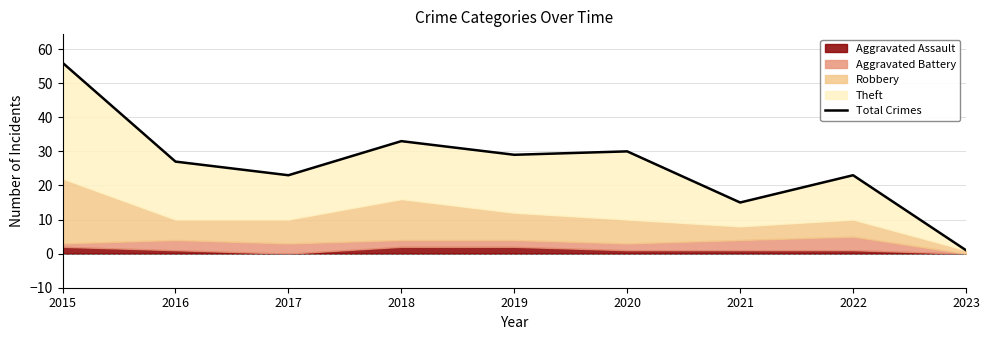

List the labels in order of value, largest first.

2015, 2018, 2020, 2019, 2016, 2017, 2022, 2021, 2023